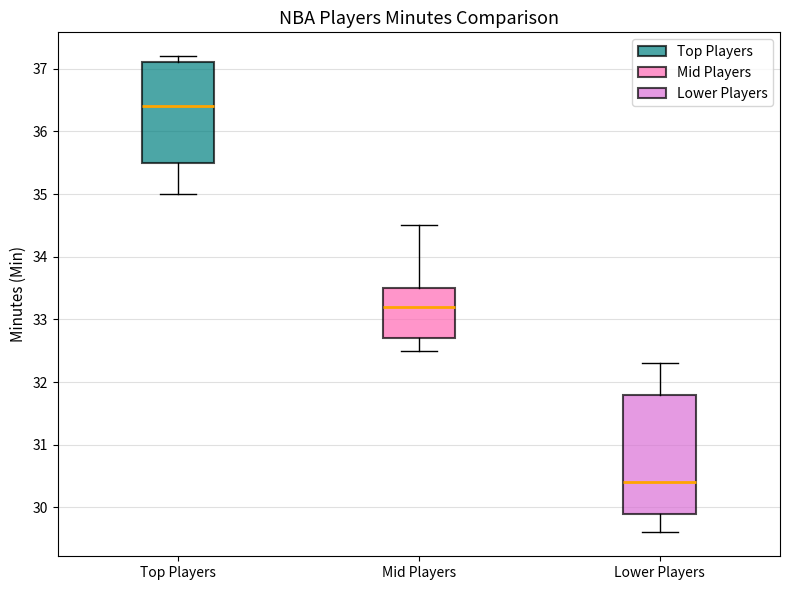

Where is the upper edge of the box for Mid Players on the y-axis? The values are not printed on the chart, so give them approximately, as read against the axis.

33.5